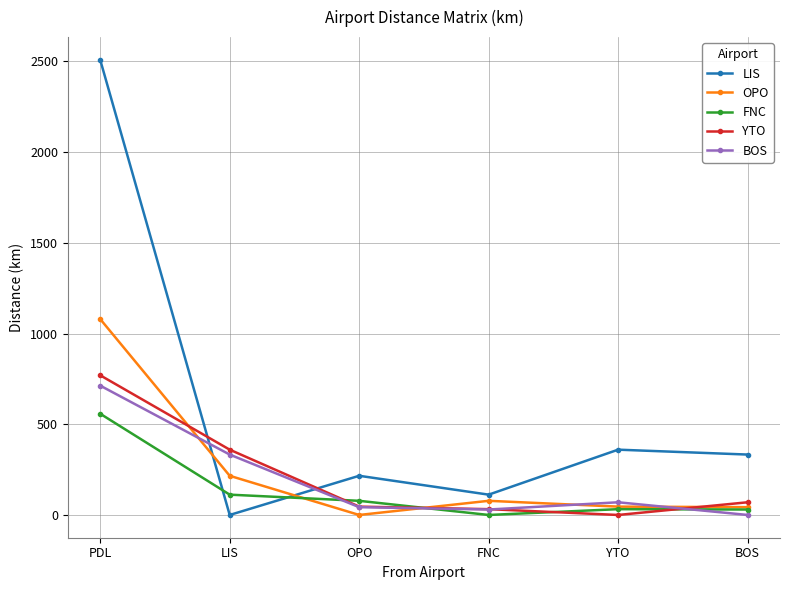

Does the chart have visible grid lines?

Yes